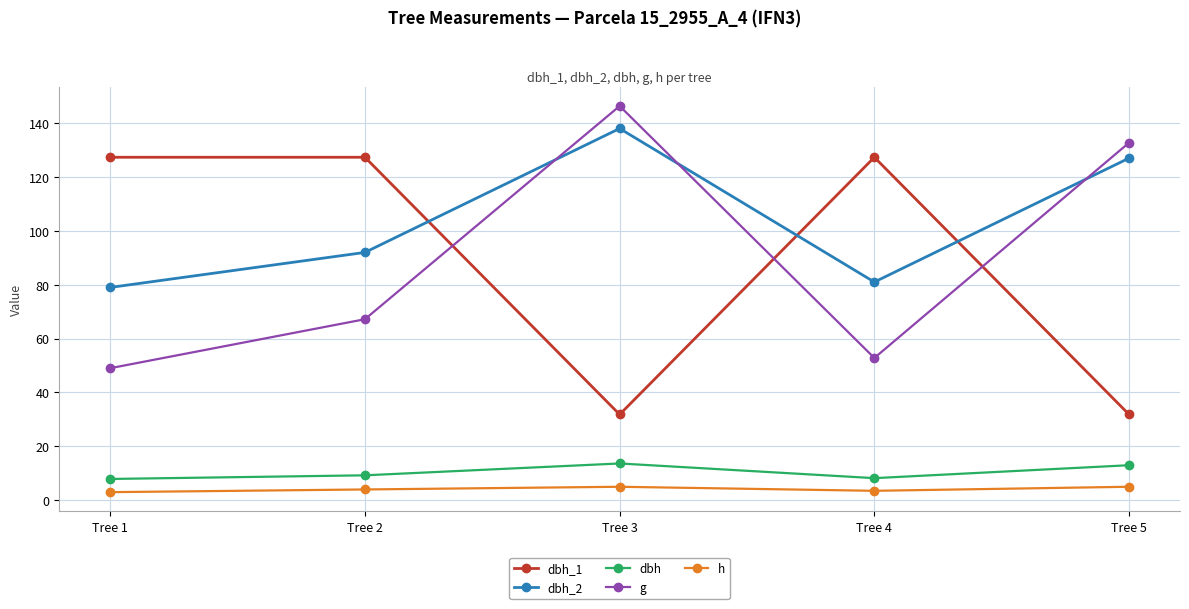

What is the value of the h point at the 3rd from the left?

5.0